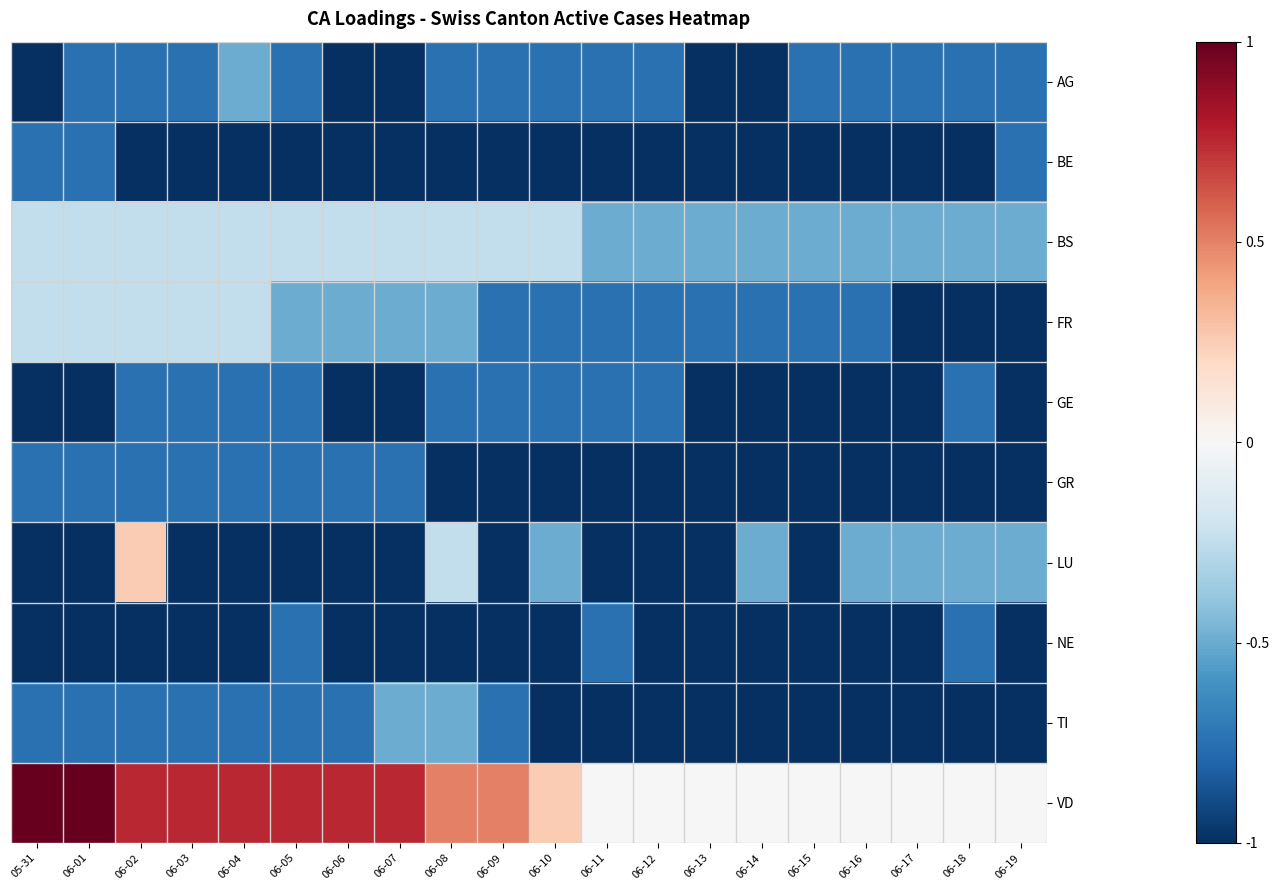

Reading left to right, what are all the values shown in this chart?

AG: 05-31=-1.0	06-01=-0.8	06-02=-0.8	06-03=-0.8	06-04=-0.5	06-05=-0.8	06-06=-1.0	06-07=-1.0	06-08=-0.8	06-09=-0.8	06-10=-0.8	06-11=-0.8	06-12=-0.8	06-13=-1.0	06-14=-1.0	06-15=-0.8	06-16=-0.8	06-17=-0.8	06-18=-0.8	06-19=-0.8
BE: 05-31=-0.8	06-01=-0.8	06-02=-1.0	06-03=-1.0	06-04=-1.0	06-05=-1.0	06-06=-1.0	06-07=-1.0	06-08=-1.0	06-09=-1.0	06-10=-1.0	06-11=-1.0	06-12=-1.0	06-13=-1.0	06-14=-1.0	06-15=-1.0	06-16=-1.0	06-17=-1.0	06-18=-1.0	06-19=-0.8
BS: 05-31=-0.2	06-01=-0.2	06-02=-0.2	06-03=-0.2	06-04=-0.2	06-05=-0.2	06-06=-0.2	06-07=-0.2	06-08=-0.2	06-09=-0.2	06-10=-0.2	06-11=-0.5	06-12=-0.5	06-13=-0.5	06-14=-0.5	06-15=-0.5	06-16=-0.5	06-17=-0.5	06-18=-0.5	06-19=-0.5
FR: 05-31=-0.2	06-01=-0.2	06-02=-0.2	06-03=-0.2	06-04=-0.2	06-05=-0.5	06-06=-0.5	06-07=-0.5	06-08=-0.5	06-09=-0.8	06-10=-0.8	06-11=-0.8	06-12=-0.8	06-13=-0.8	06-14=-0.8	06-15=-0.8	06-16=-0.8	06-17=-1.0	06-18=-1.0	06-19=-1.0
GE: 05-31=-1.0	06-01=-1.0	06-02=-0.8	06-03=-0.8	06-04=-0.8	06-05=-0.8	06-06=-1.0	06-07=-1.0	06-08=-0.8	06-09=-0.8	06-10=-0.8	06-11=-0.8	06-12=-0.8	06-13=-1.0	06-14=-1.0	06-15=-1.0	06-16=-1.0	06-17=-1.0	06-18=-0.8	06-19=-1.0
GR: 05-31=-0.8	06-01=-0.8	06-02=-0.8	06-03=-0.8	06-04=-0.8	06-05=-0.8	06-06=-0.8	06-07=-0.8	06-08=-1.0	06-09=-1.0	06-10=-1.0	06-11=-1.0	06-12=-1.0	06-13=-1.0	06-14=-1.0	06-15=-1.0	06-16=-1.0	06-17=-1.0	06-18=-1.0	06-19=-1.0
LU: 05-31=-1.0	06-01=-1.0	06-02=0.2	06-03=-1.0	06-04=-1.0	06-05=-1.0	06-06=-1.0	06-07=-1.0	06-08=-0.2	06-09=-1.0	06-10=-0.5	06-11=-1.0	06-12=-1.0	06-13=-1.0	06-14=-0.5	06-15=-1.0	06-16=-0.5	06-17=-0.5	06-18=-0.5	06-19=-0.5
NE: 05-31=-1.0	06-01=-1.0	06-02=-1.0	06-03=-1.0	06-04=-1.0	06-05=-0.8	06-06=-1.0	06-07=-1.0	06-08=-1.0	06-09=-1.0	06-10=-1.0	06-11=-0.8	06-12=-1.0	06-13=-1.0	06-14=-1.0	06-15=-1.0	06-16=-1.0	06-17=-1.0	06-18=-0.8	06-19=-1.0
TI: 05-31=-0.8	06-01=-0.8	06-02=-0.8	06-03=-0.8	06-04=-0.8	06-05=-0.8	06-06=-0.8	06-07=-0.5	06-08=-0.5	06-09=-0.8	06-10=-1.0	06-11=-1.0	06-12=-1.0	06-13=-1.0	06-14=-1.0	06-15=-1.0	06-16=-1.0	06-17=-1.0	06-18=-1.0	06-19=-1.0
VD: 05-31=1.0	06-01=1.0	06-02=0.8	06-03=0.8	06-04=0.8	06-05=0.8	06-06=0.8	06-07=0.8	06-08=0.5	06-09=0.5	06-10=0.2	06-11=0.0	06-12=0.0	06-13=0.0	06-14=0.0	06-15=0.0	06-16=0.0	06-17=0.0	06-18=0.0	06-19=0.0